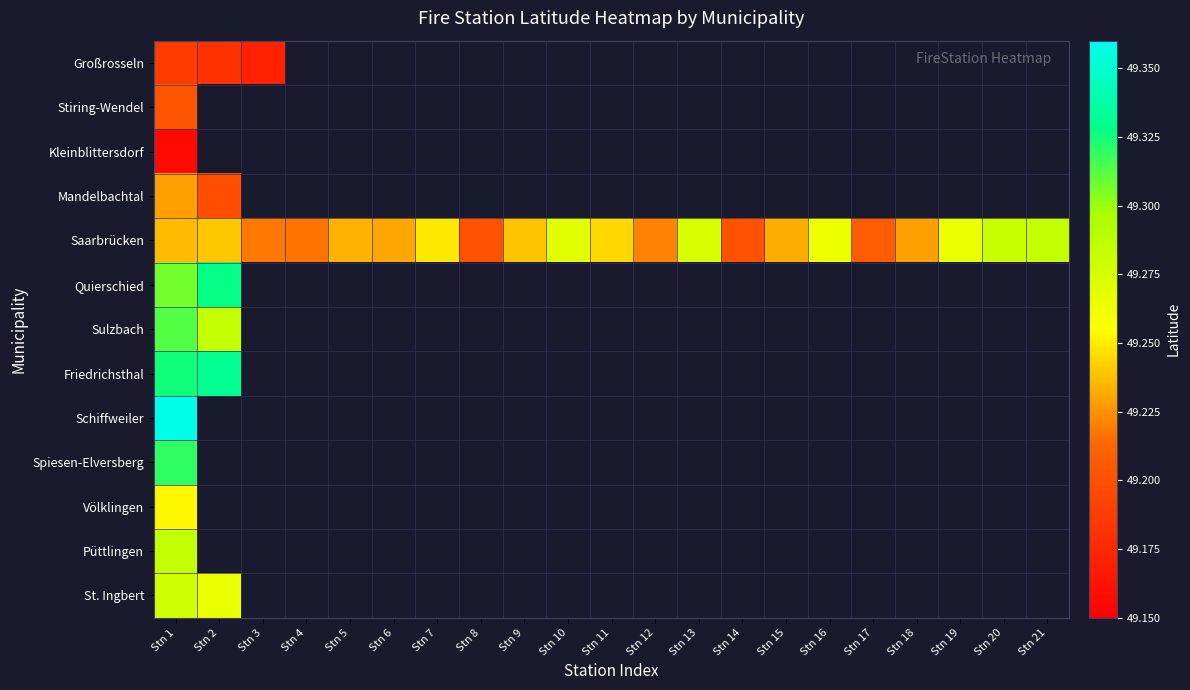

At which label is Mandelbachtal closest to 49?

Stn 2